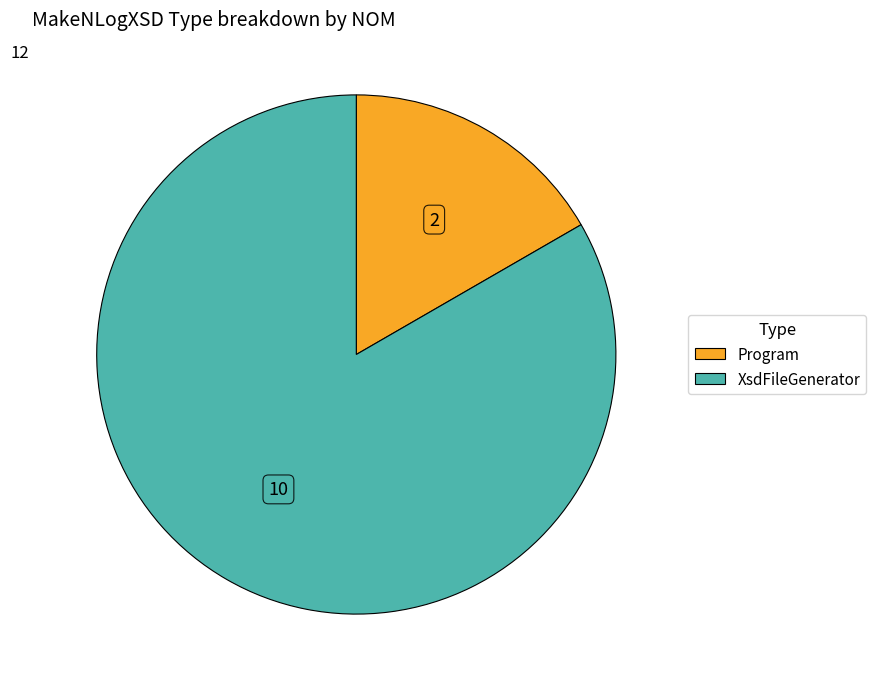

Which category has the biggest portion of the pie?

XsdFileGenerator